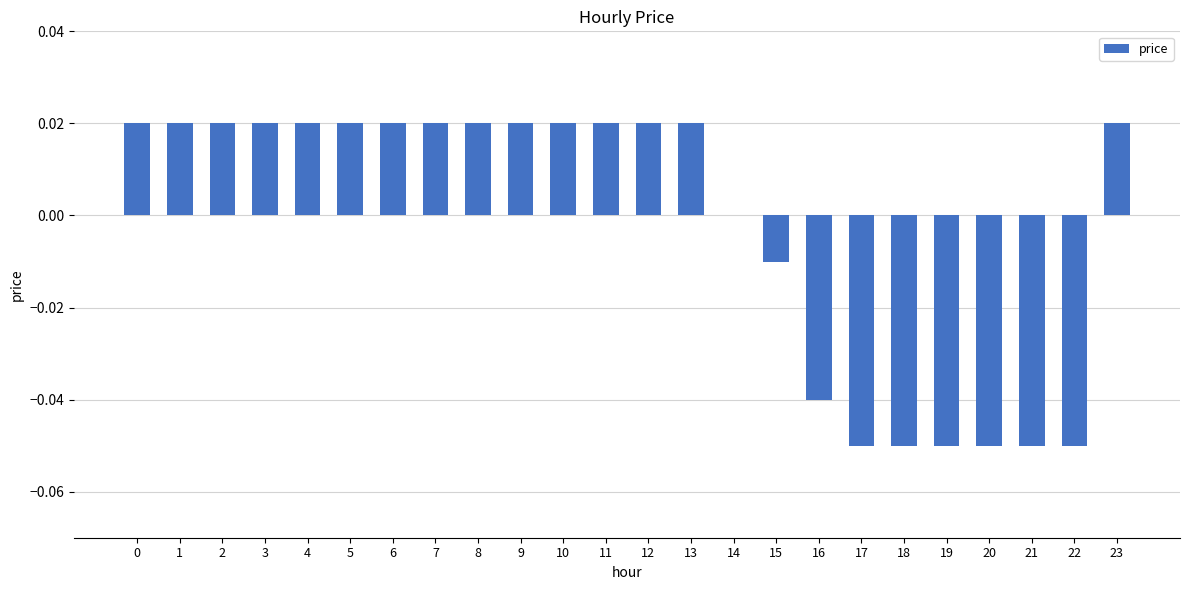

The chart shows a value of 0.0 at 5. True or false?

True